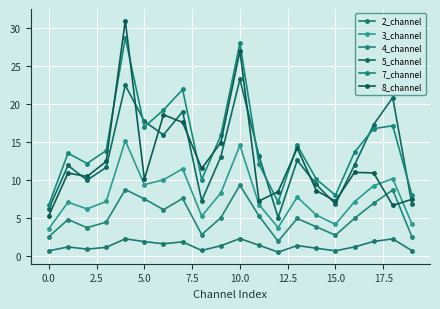

Which category has the lowest value across all series?

12